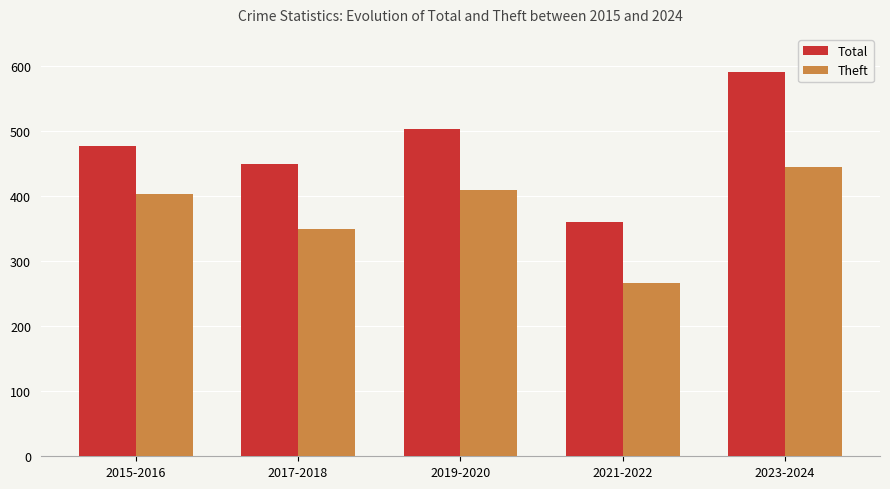

Does the chart contain stacked bars?

No